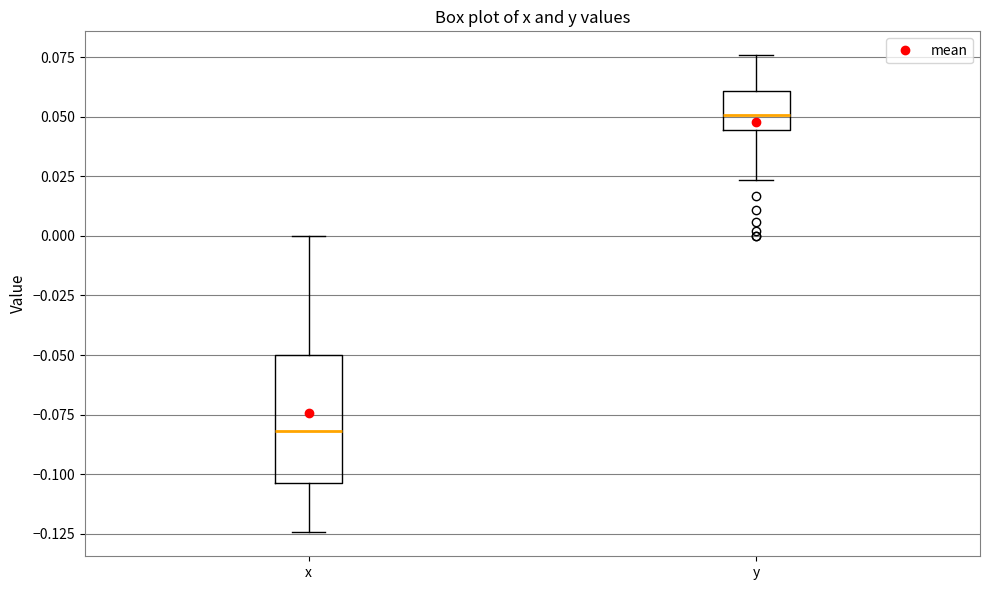

Reading left to right, read every box against the y-axis: the position of its median line, the range the box covers, and the ends of its whiskers. The values are not printed on the chart, so give them approximately, as read against the axis.

x: median -0.080, box -0.105 to -0.050, whiskers -0.125 to 0.000
y: median 0.050, box 0.045 to 0.060, whiskers 0.025 to 0.075